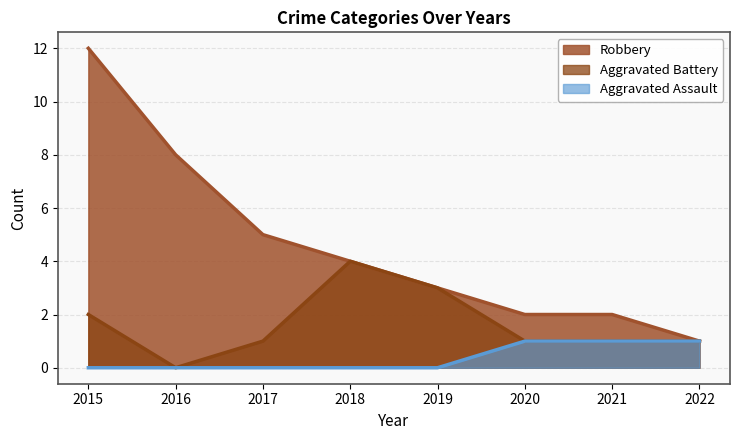

What is the maximum value shown in the chart?

12